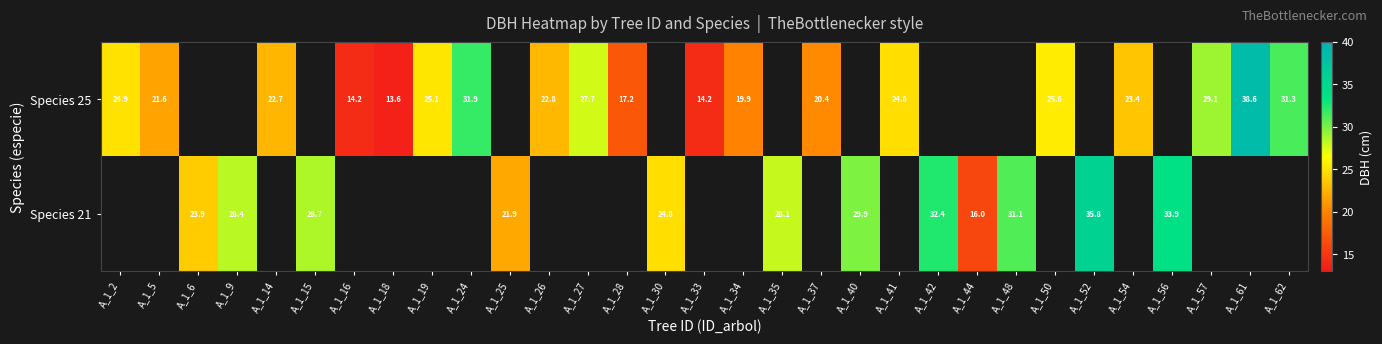

Is the value of Species 21 at A_1_35 greater than the value of Species 25 at A_1_19?

Yes